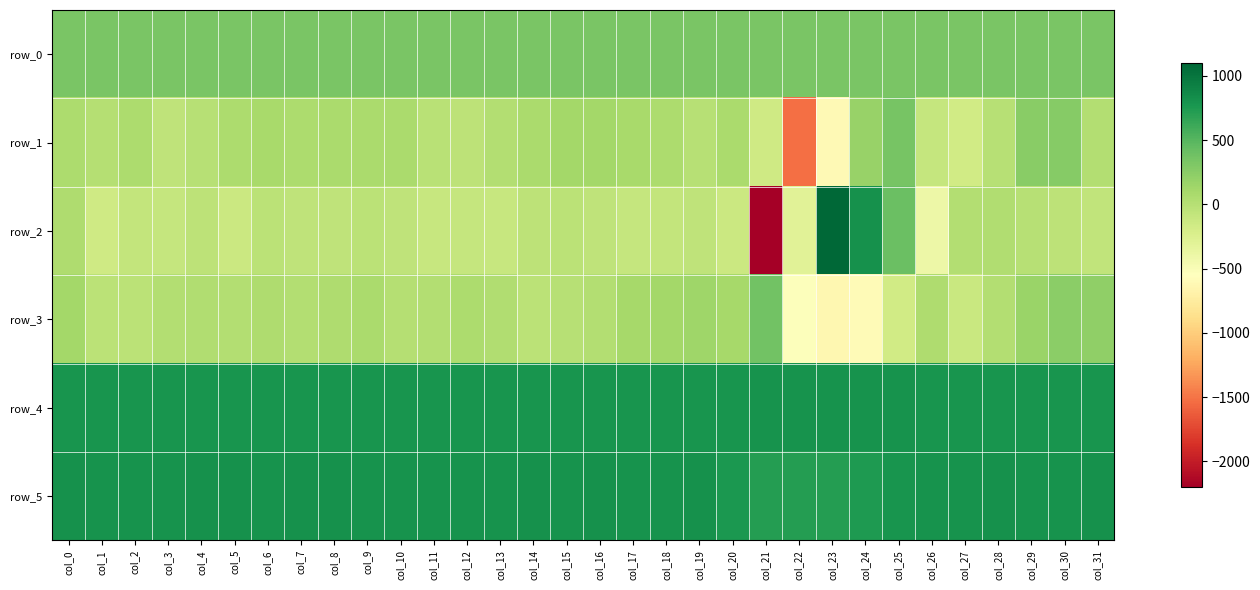

Reading left to right, extract all data points from this chart.

row_0: 332.1	332.1	332.1	332.1	332.2	332.2	332.3	332.3	332.4	332.4	332.5	332.5	332.6	332.6	332.6	332.7	332.8	332.8	332.8	332.8	332.9	332.9	333.0	333.0	333.1	333.1	333.2	333.2	333.3	333.3	333.3	333.4
row_1: 60.0	15.0	60.0	-54.0	-9.0	61.0	83.0	59.0	71.0	69.0	78.0	-18.0	-44.0	16.0	75.0	116.0	111.0	84.0	66.0	-5.0	80.0	-156.0	-1519.0	-612.0	174.0	340.0	-93.0	-176.0	1.0	248.0	269.0	19.0
row_2: 45.0	-158.0	-75.0	-95.0	-44.0	-130.0	-30.0	-53.0	-61.0	-28.0	-50.0	-107.0	-98.0	-105.0	-45.0	-35.0	-54.0	-97.0	-79.0	-52.0	-133.0	-2202.0	-295.0	1099.0	808.0	412.0	-405.0	22.0	33.0	-1.0	-37.0	-67.0
row_3: 112.0	-26.0	-34.0	18.0	34.0	22.0	42.0	18.0	50.0	69.0	14.0	24.0	66.0	40.0	-28.0	-4.0	24.0	100.0	111.0	134.0	98.0	375.0	-529.0	-630.0	-591.0	-167.0	47.0	-120.0	27.0	164.0	244.0	213.0
row_4: 786.0	781.0	782.0	785.0	782.0	782.0	784.0	787.0	783.0	783.0	782.0	785.0	781.0	784.0	784.0	782.0	785.0	786.0	782.0	781.0	778.0	792.0	796.0	793.0	792.0	790.0	781.0	780.0	782.0	780.0	777.0	782.0
row_5: 803.0	801.0	792.0	801.0	803.0	803.0	800.0	804.0	803.0	802.0	802.0	799.0	801.0	800.0	807.0	801.0	806.0	800.0	798.0	804.0	757.0	723.0	720.0	714.0	739.0	788.0	799.0	799.0	805.0	801.0	799.0	805.0